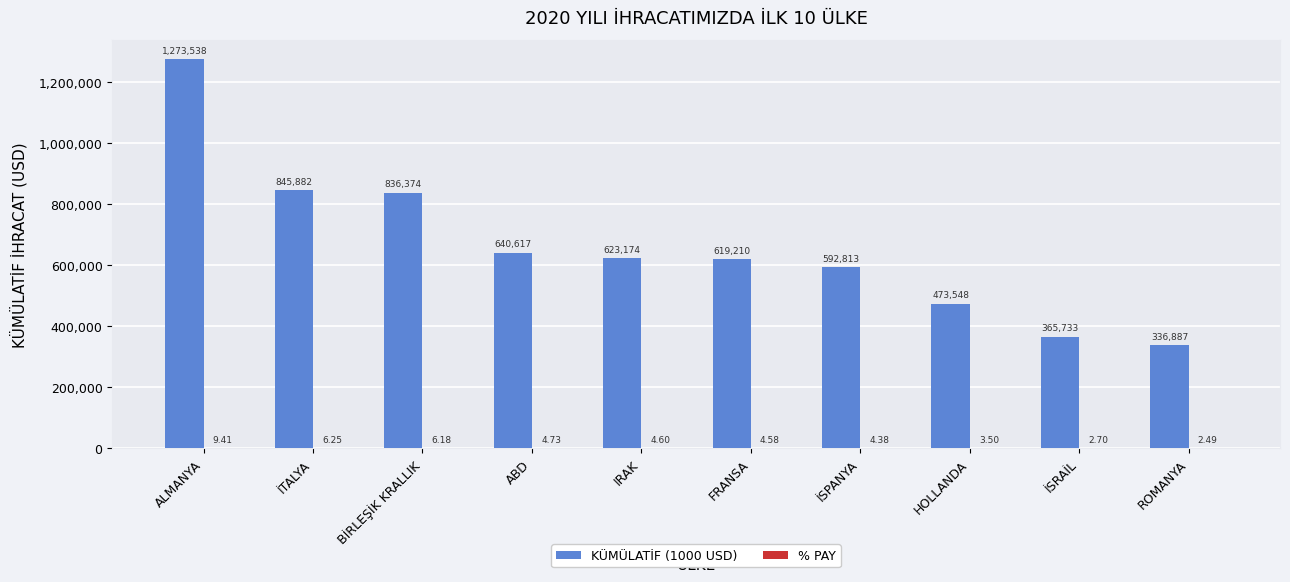

Which series has the largest total across all categories?

KÜMÜLATİF (1000 USD)